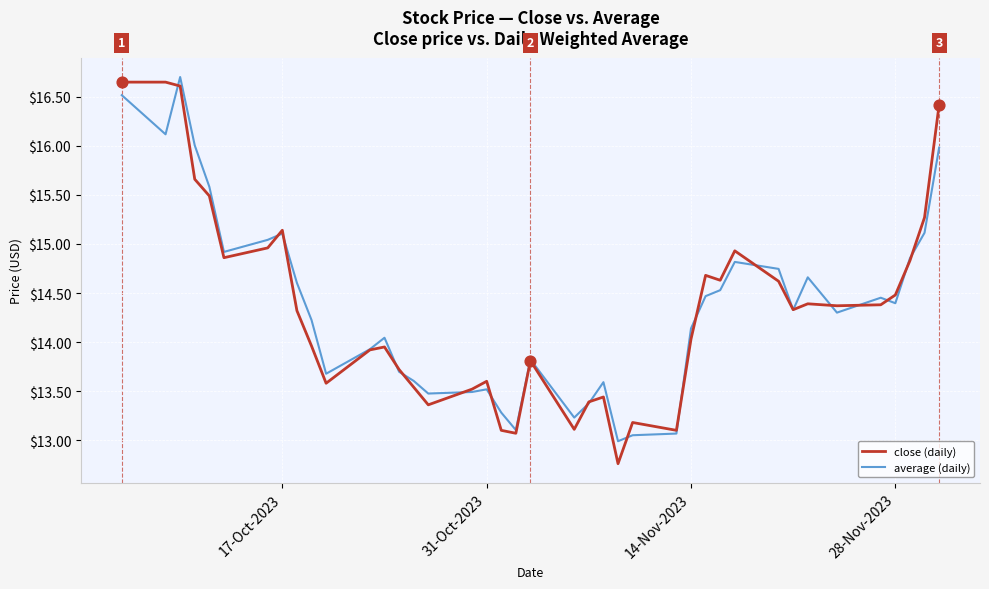

What are all the series names shown in the legend?

close (daily), average (daily)